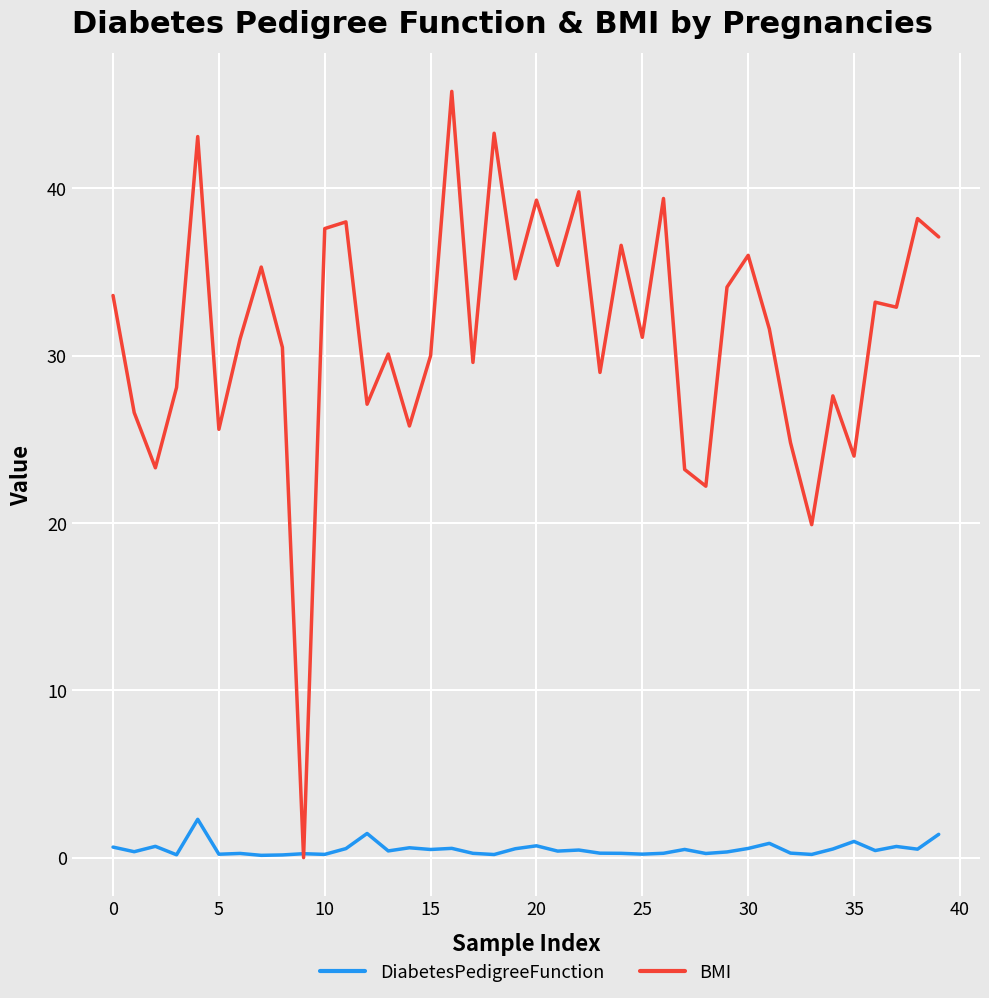

True or false: DiabetesPedigreeFunction has more than 1 points higher than both neighbors.

True